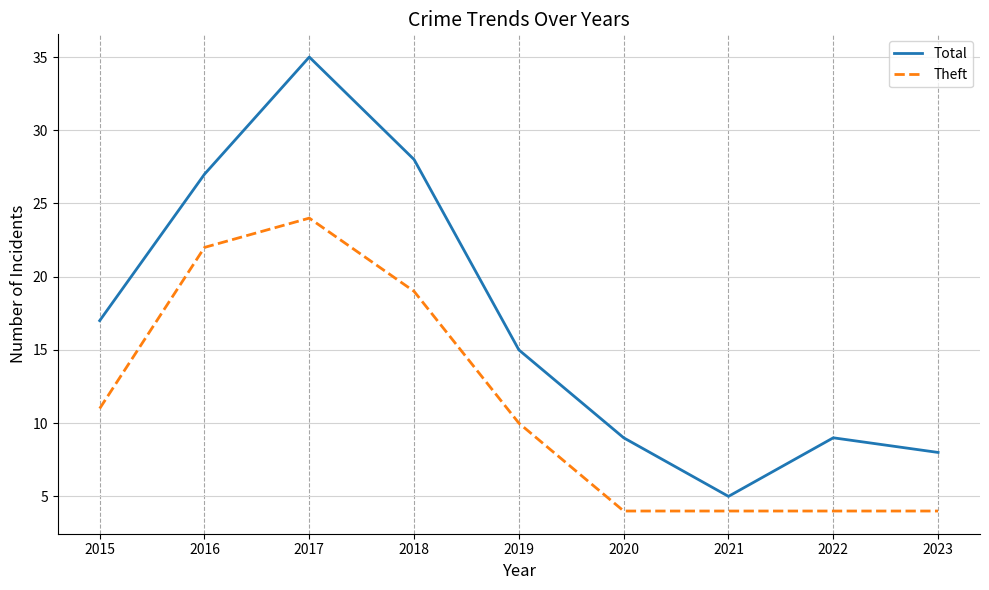

True or false: Total and Theft intersect in this chart.

False